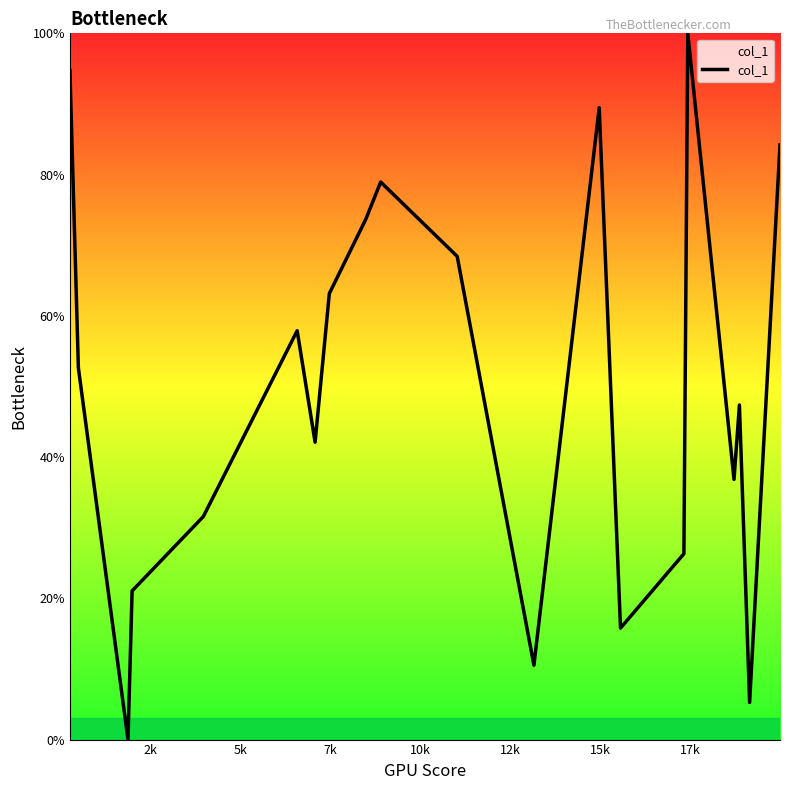

Reading right to left, list all the values displayed in this chart.

84.2	5.3	47.4	36.8	100.0	26.3	15.8	89.5	10.5	68.4	78.9	73.7	63.2	42.1	57.9	31.6	21.1	0.0	52.6	94.7